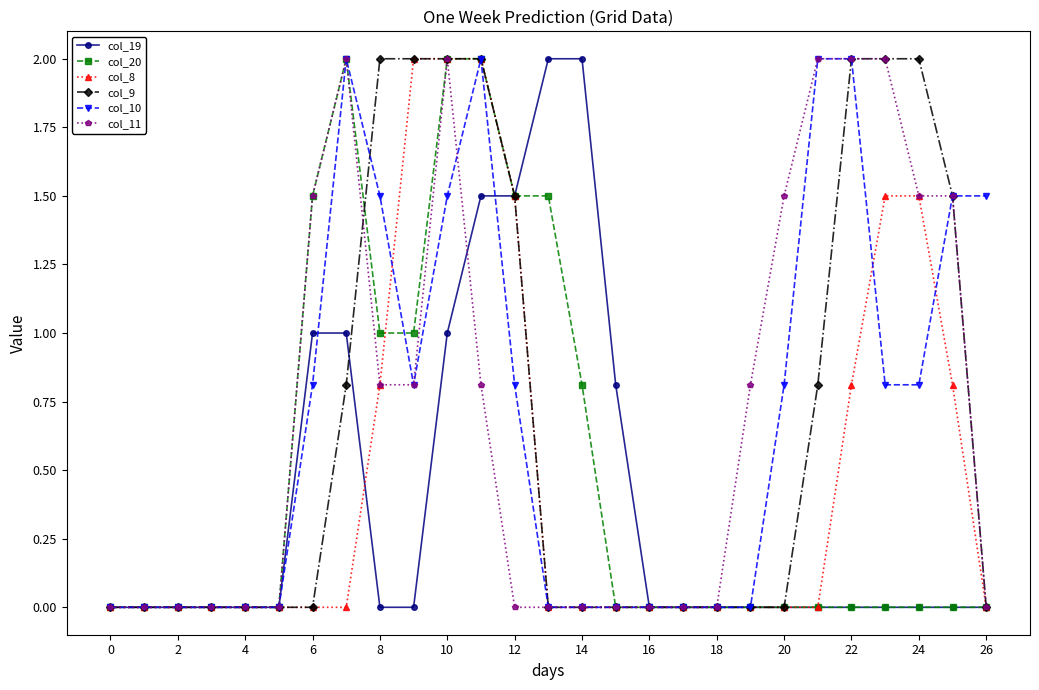

Count the number of data series in this chart.

6